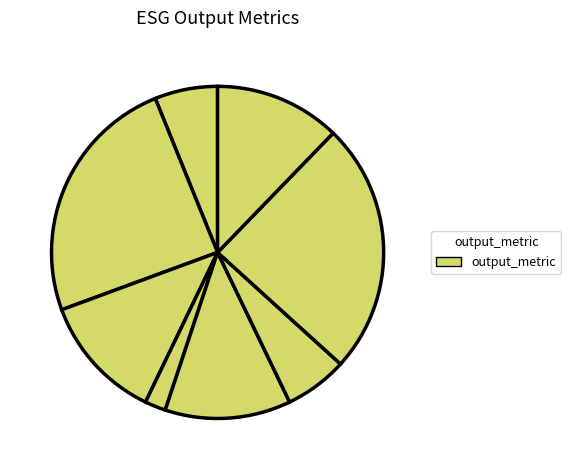

To the nearest percent, what is the average slice percentage?

12%